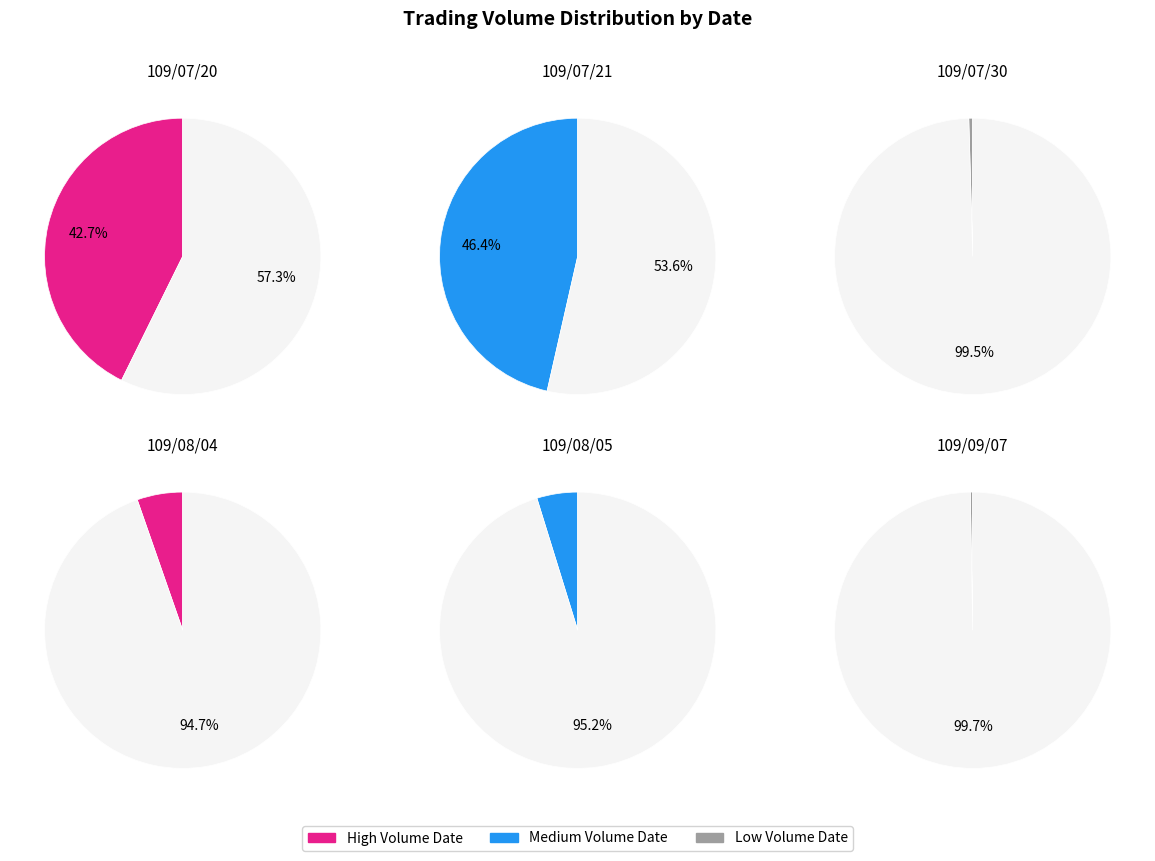

What is the ratio of the value at 109/08/05 to the value at 109/08/04?

0.9